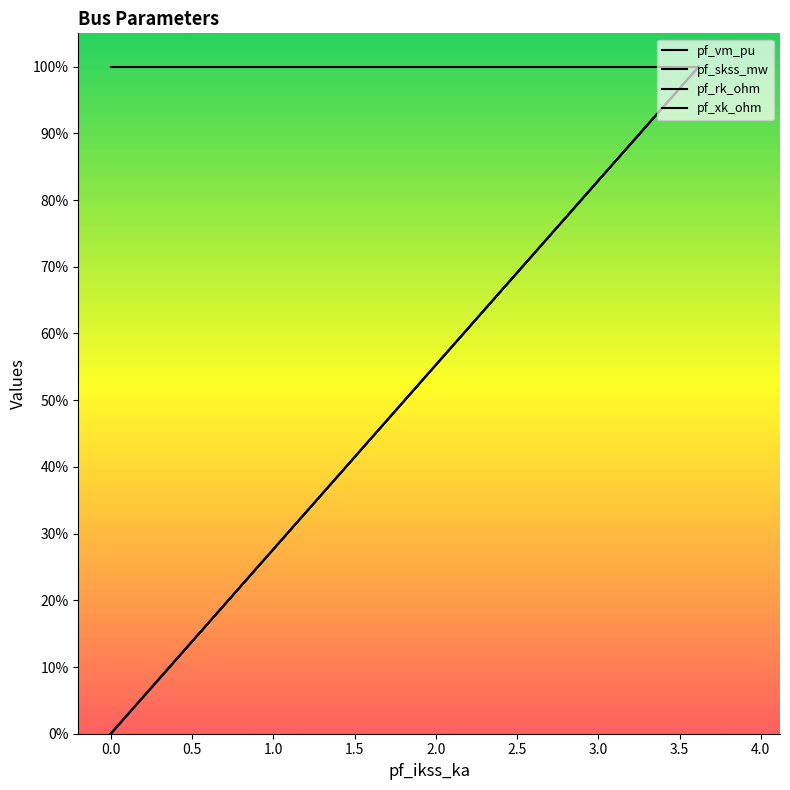

What are all the series names shown in the legend?

pf_vm_pu, pf_skss_mw, pf_rk_ohm, pf_xk_ohm